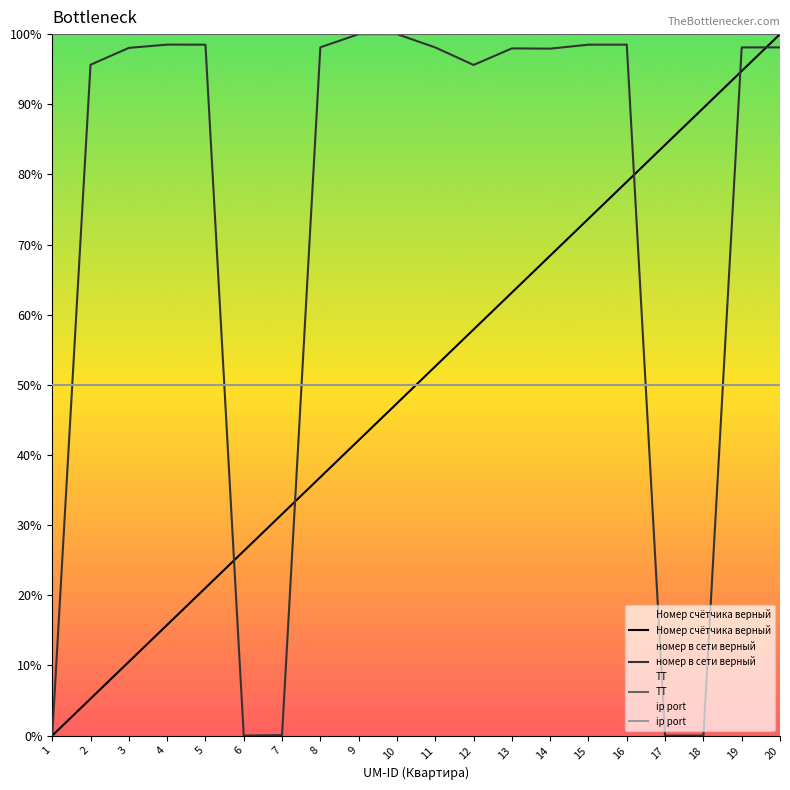

Which series has the largest total across all categories?

ТТ